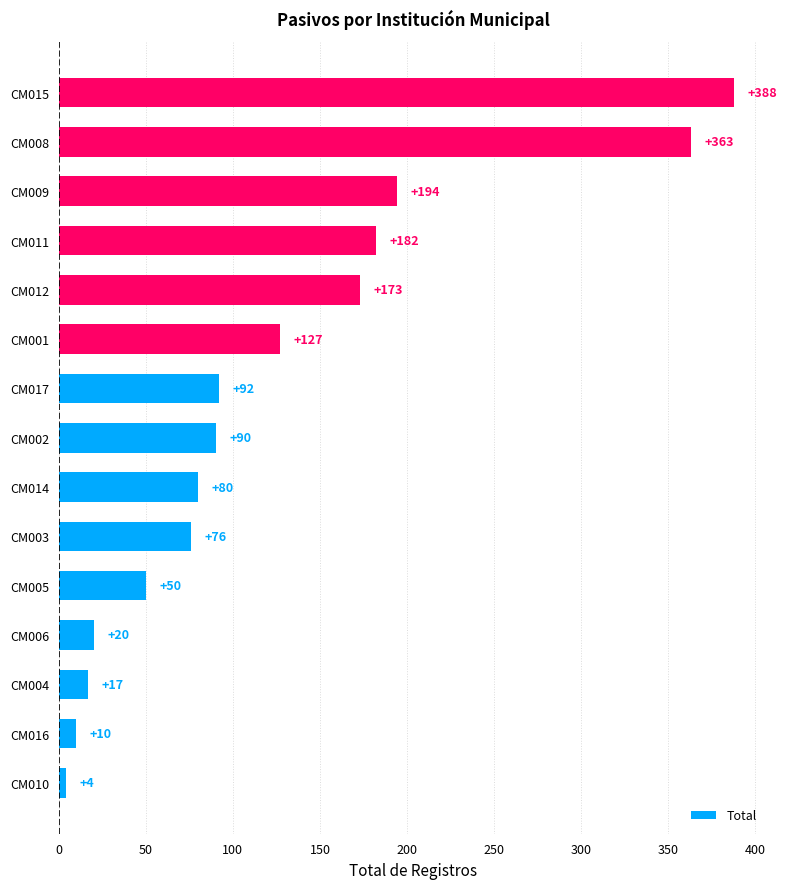

What is the difference between the maximum and minimum values?

384